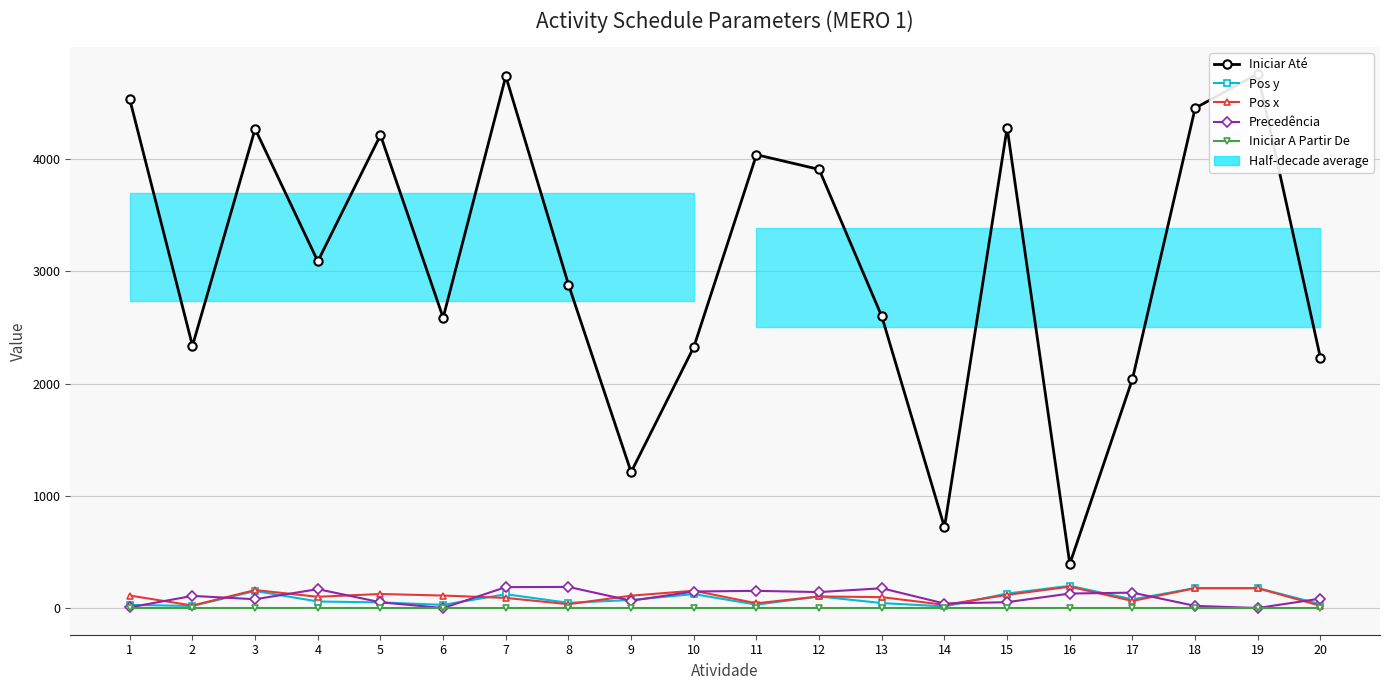

Reading right to left, transcribe all the data shown in this chart.

Iniciar Até: 2227	4760	4454	2041	393	4279	720	2598	3908	4039	2325	1211	2882	4738	2587	4214	3089	4269	2336	4531
Pos y: 34	178	178	77	198	129	14	44	103	30	124	72	46	123	28	50	58	152	18	28
Pos x: 20	176	176	63	190	117	28	97	103	42	154	110	34	90	111	125	100	160	22	111
Precedência: 84	0	19	137	129	52	40	176	142	153	147	65	188	186	0	51	168	78	108	6
Iniciar A Partir De: 0	0	0	0	0	0	0	0	0	0	0	0	0	0	0	0	0	0	0	0